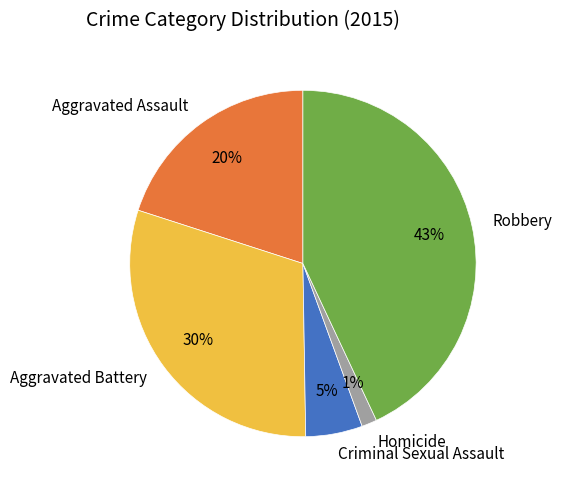

Combined, do Aggravated Battery and Homicide account for over 50%?

No